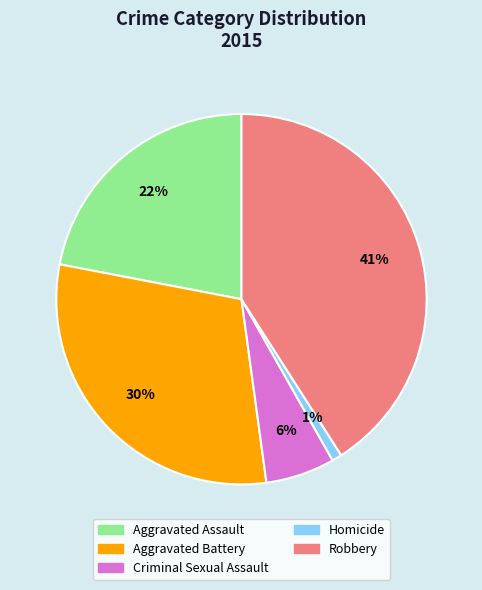

Rank the categories by value from highest to lowest.

Robbery, Aggravated Battery, Aggravated Assault, Criminal Sexual Assault, Homicide